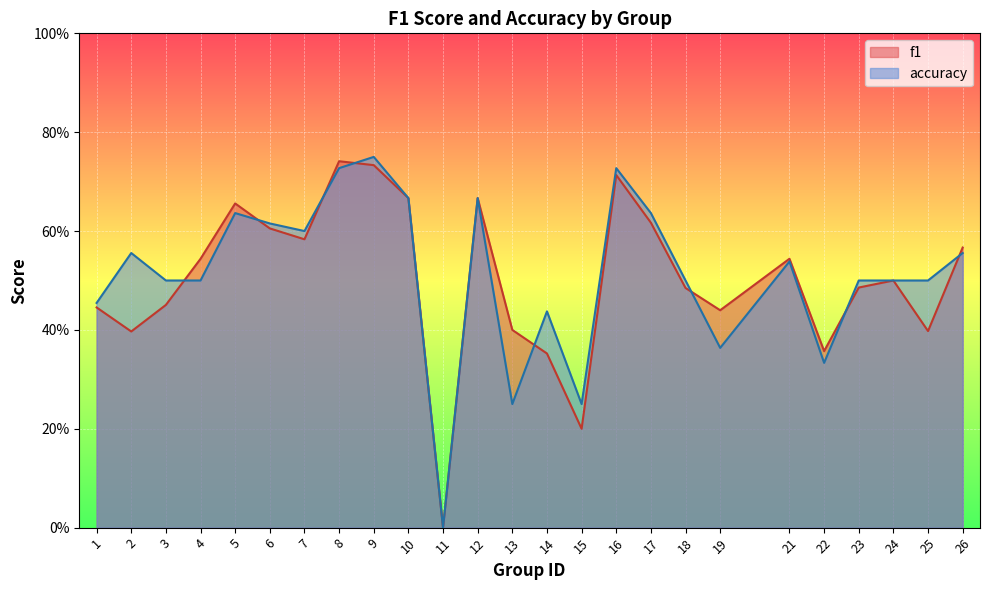

True or false: accuracy and f1 cross at least once.

True